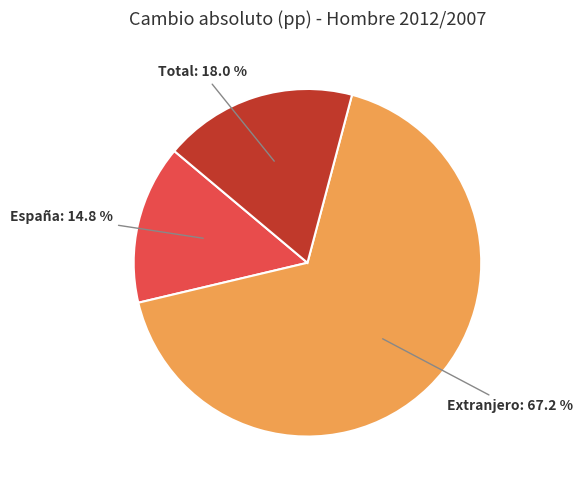

Is there any slice that represents more than half of the pie?

Yes